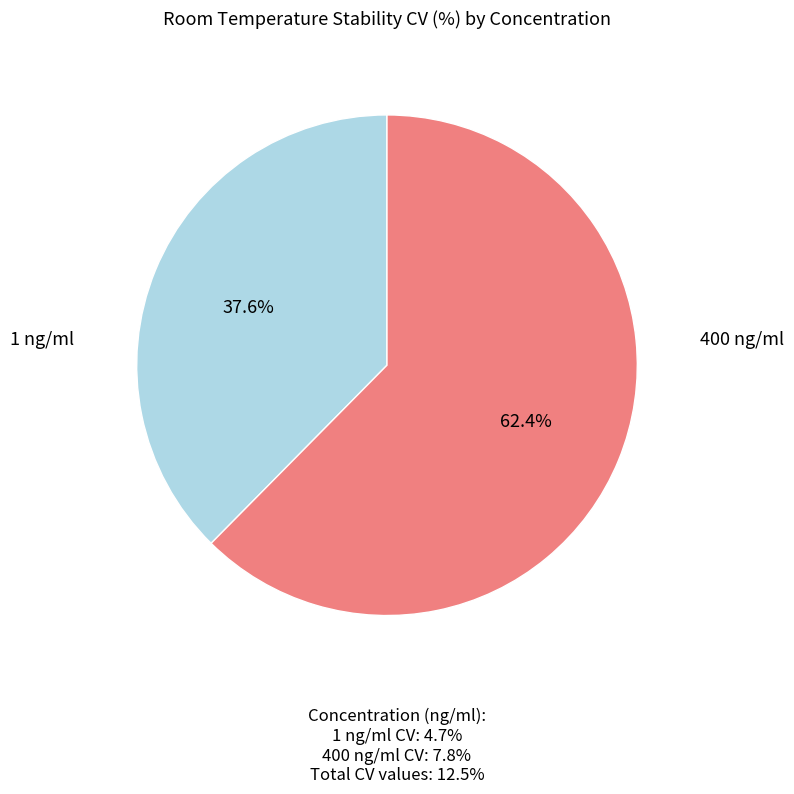

Is there a majority slice in this chart?

Yes